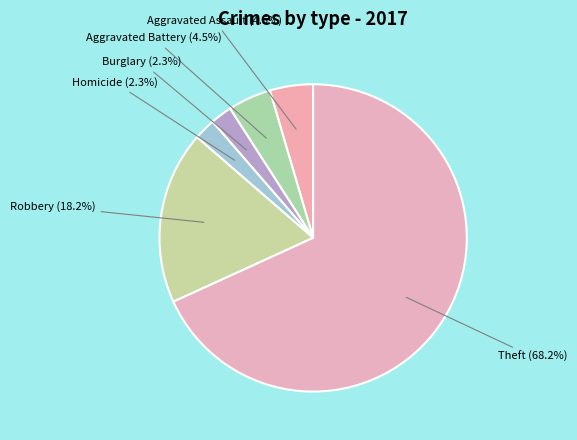

How many slices are in this pie chart?

6